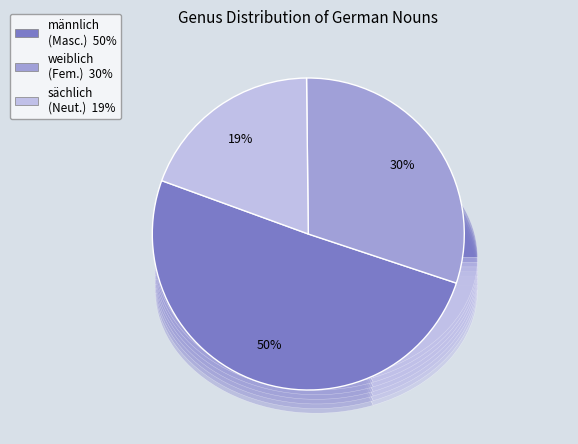

To the nearest percent, what portion does mannlichGenus represent?

50%